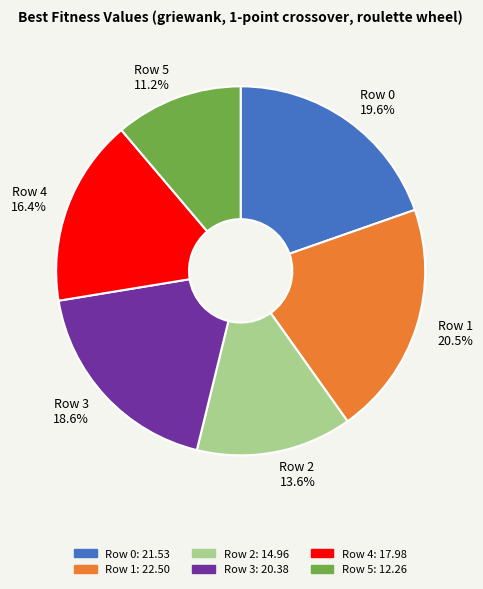

Is it true that Row 2 is 1% of the pie?

False